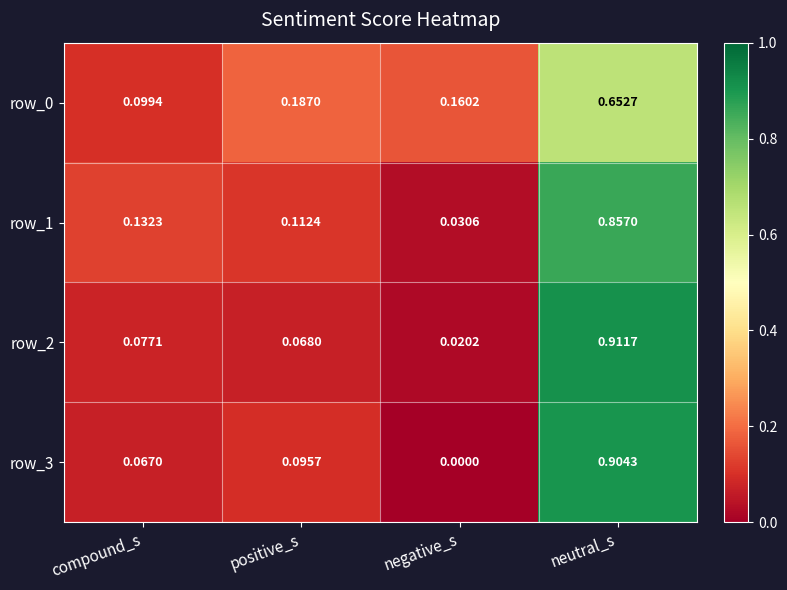

Which label corresponds to the largest value in the chart?

neutral_s